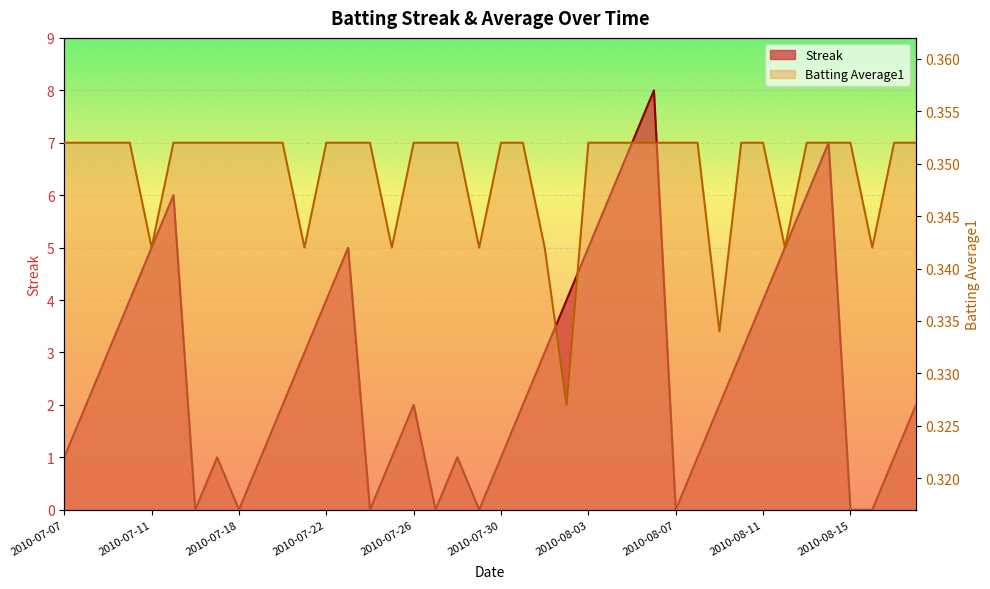

Reading left to right, transcribe all the data shown in this chart.

Streak: 2010-07-07=1.0	2010-07-08=2.0	2010-07-09=3.0	2010-07-10=4.0	2010-07-11=5.0	2010-07-15=6.0	2010-07-16=0.0	2010-07-17=1.0	2010-07-18=0.0	2010-07-19=1.0	2010-07-20=2.0	2010-07-21=3.0	2010-07-22=4.0	2010-07-23=5.0	2010-07-24=0.0	2010-07-25=1.0	2010-07-26=2.0	2010-07-27=0.0	2010-07-28=1.0	2010-07-29=0.0	2010-07-30=1.0	2010-07-31=2.0	2010-08-01=3.0	2010-08-02=4.0	2010-08-03=5.0	2010-08-04=6.0	2010-08-05=7.0	2010-08-06=8.0	2010-08-07=0.0	2010-08-08=1.0	2010-08-09=2.0	2010-08-10=3.0	2010-08-11=4.0	2010-08-12=5.0	2010-08-13=6.0	2010-08-14=7.0	2010-08-15=0.0	2010-08-16=0.0	2010-08-17=1.0	2010-08-18=2.0
Batting Average1: 2010-07-07=0.4	2010-07-08=0.4	2010-07-09=0.4	2010-07-10=0.4	2010-07-11=0.3	2010-07-15=0.4	2010-07-16=0.4	2010-07-17=0.4	2010-07-18=0.4	2010-07-19=0.4	2010-07-20=0.4	2010-07-21=0.3	2010-07-22=0.4	2010-07-23=0.4	2010-07-24=0.4	2010-07-25=0.3	2010-07-26=0.4	2010-07-27=0.4	2010-07-28=0.4	2010-07-29=0.3	2010-07-30=0.4	2010-07-31=0.4	2010-08-01=0.3	2010-08-02=0.3	2010-08-03=0.4	2010-08-04=0.4	2010-08-05=0.4	2010-08-06=0.4	2010-08-07=0.4	2010-08-08=0.4	2010-08-09=0.3	2010-08-10=0.4	2010-08-11=0.4	2010-08-12=0.3	2010-08-13=0.4	2010-08-14=0.4	2010-08-15=0.4	2010-08-16=0.3	2010-08-17=0.4	2010-08-18=0.4